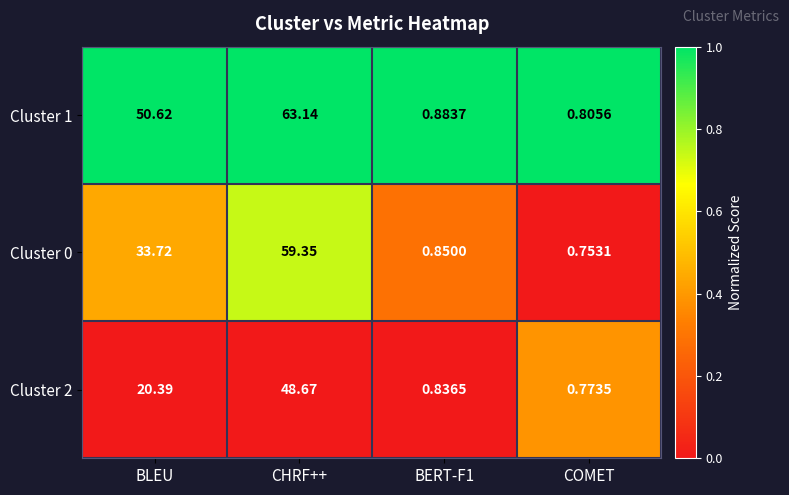

What is the difference between the highest and lowest values at CHRF++?

14.5